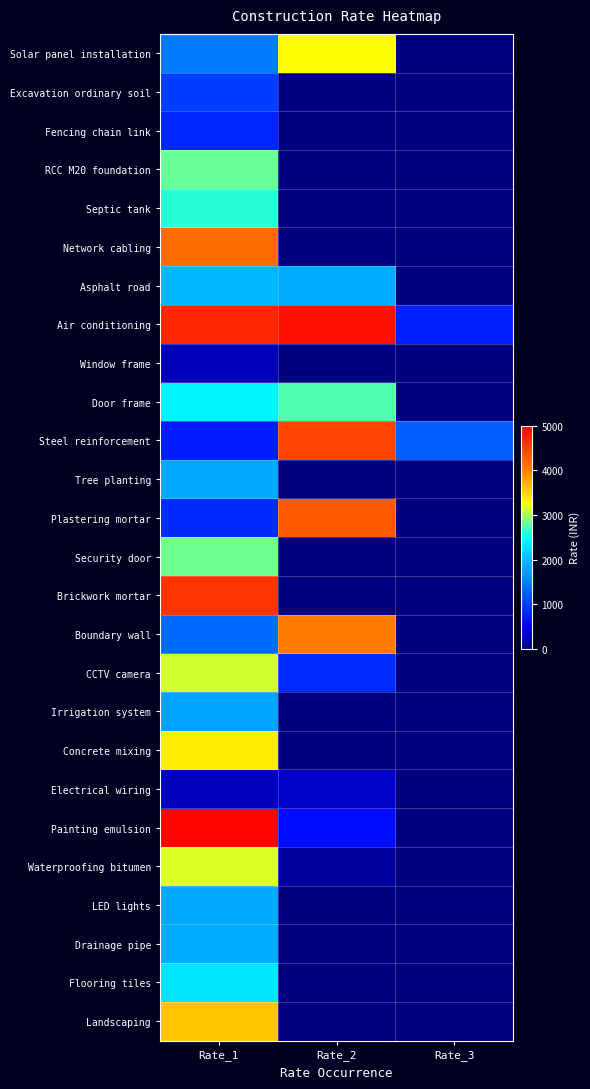

True or false: Painting emulsion has a value of 8835.9 at Rate_1.

False